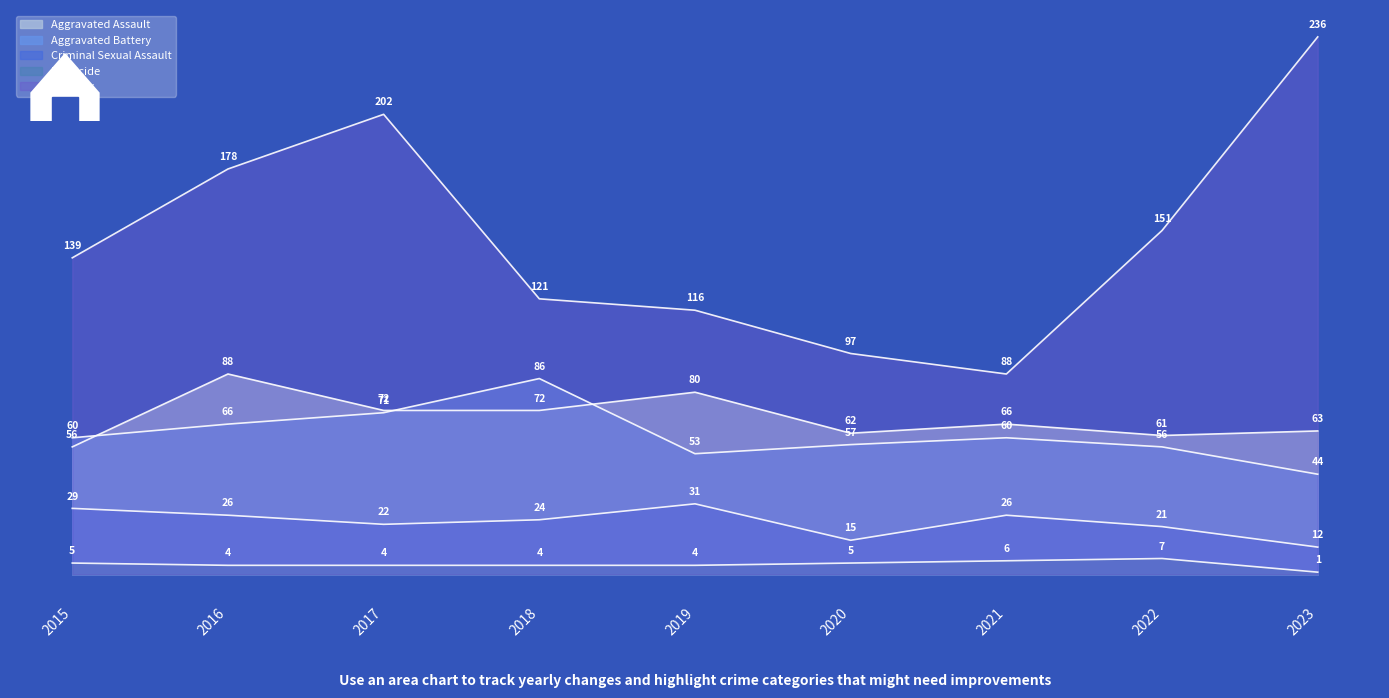

What is the difference between the maximum and minimum values in the Robbery series?

148